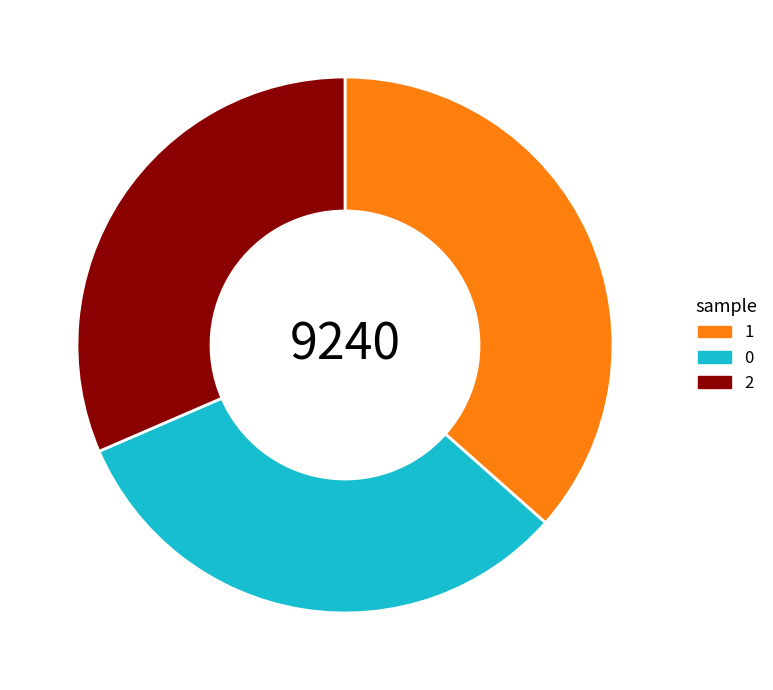

Combined, do 0 and 2 account for over 50%?

Yes